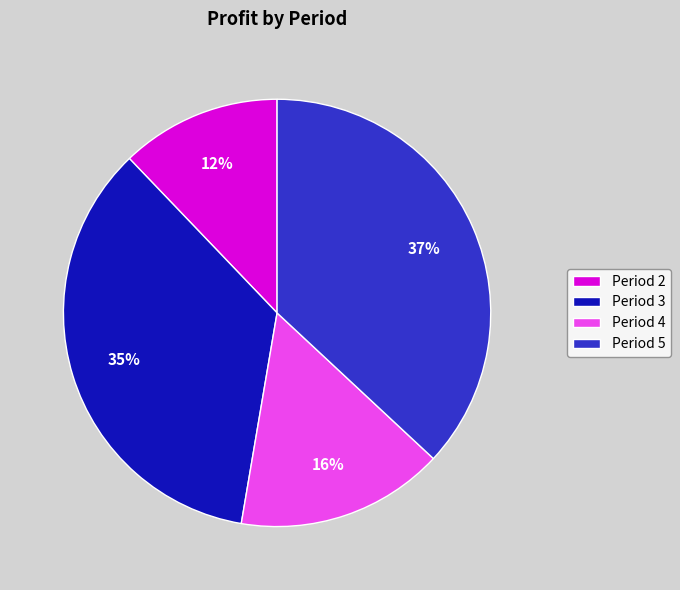

To the nearest percent, what is the average slice percentage?

25%